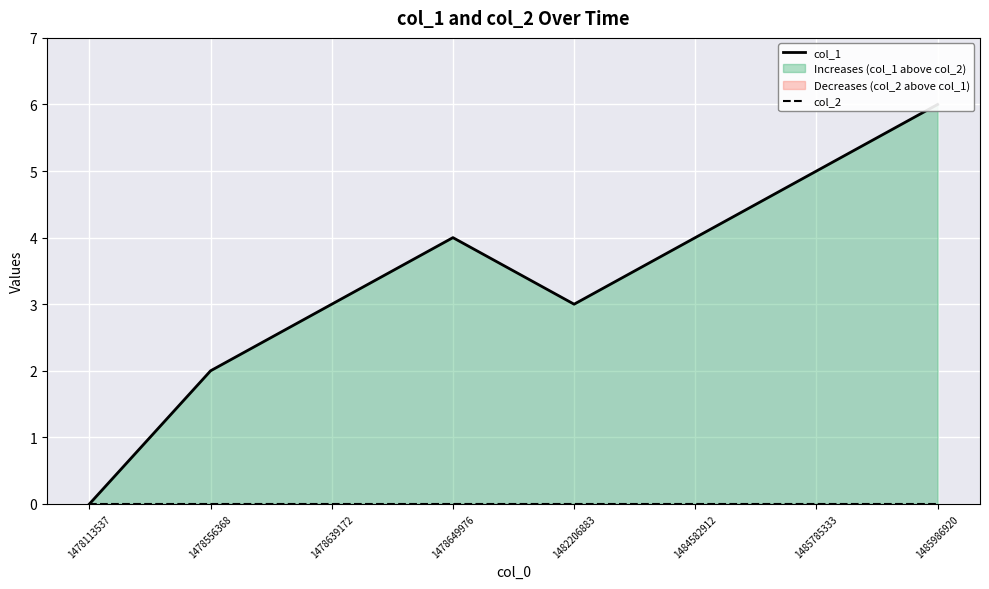

List the series in order of their peak value, lowest first.

col_2, col_1